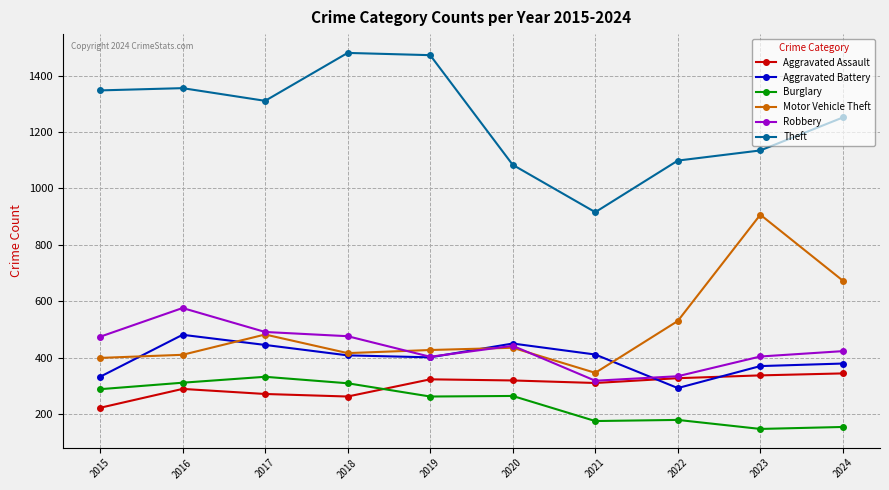

True or false: Burglary has more than 0 interior local peaks.

True